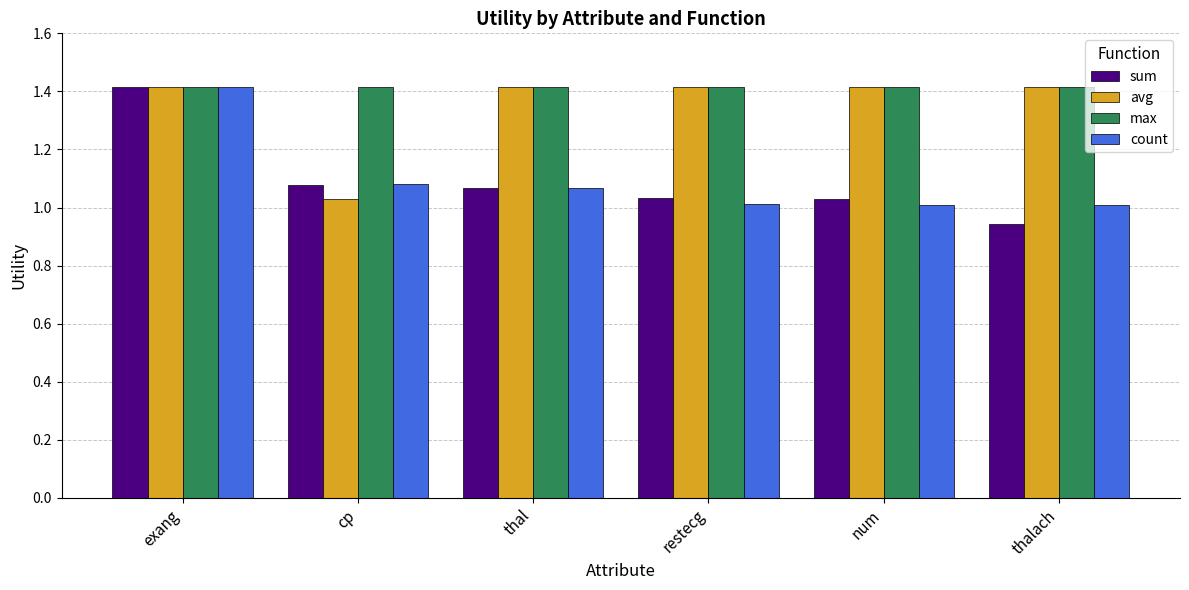

What position from the left is thal?

3